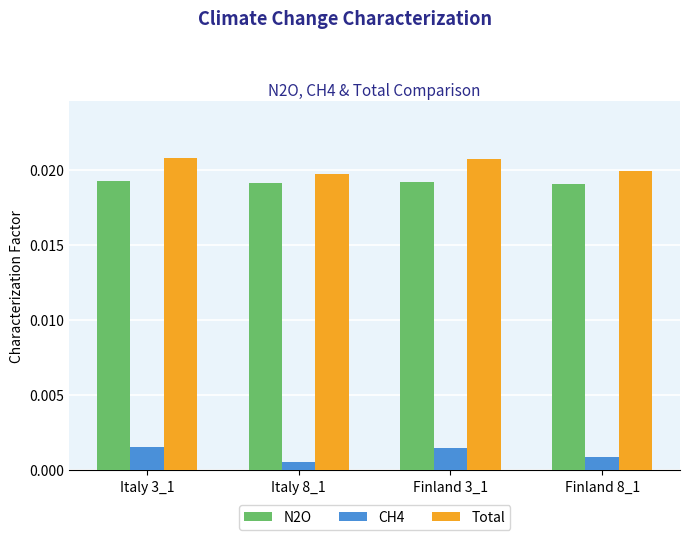

Which series has the widest spread of values?

Total